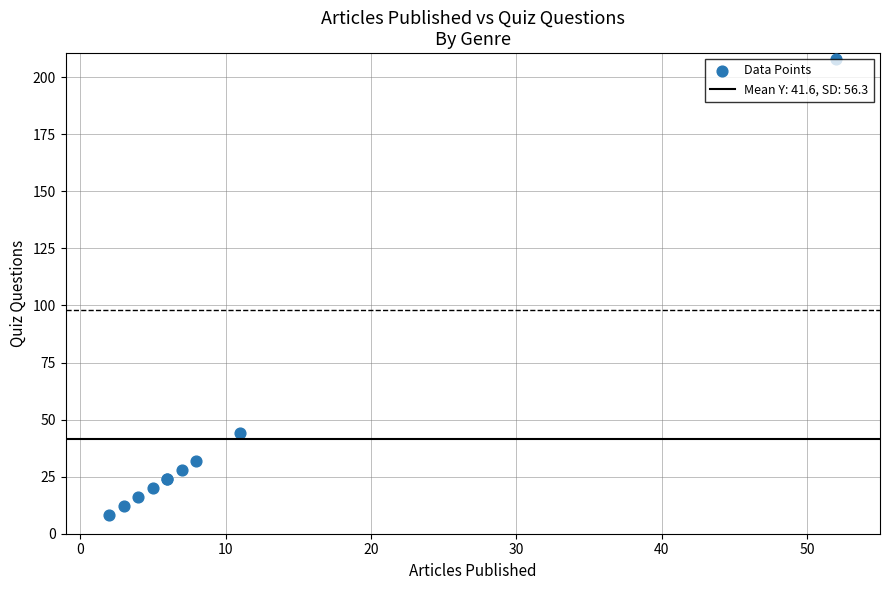

What Y value in the scatter plot is closest to 108?

44